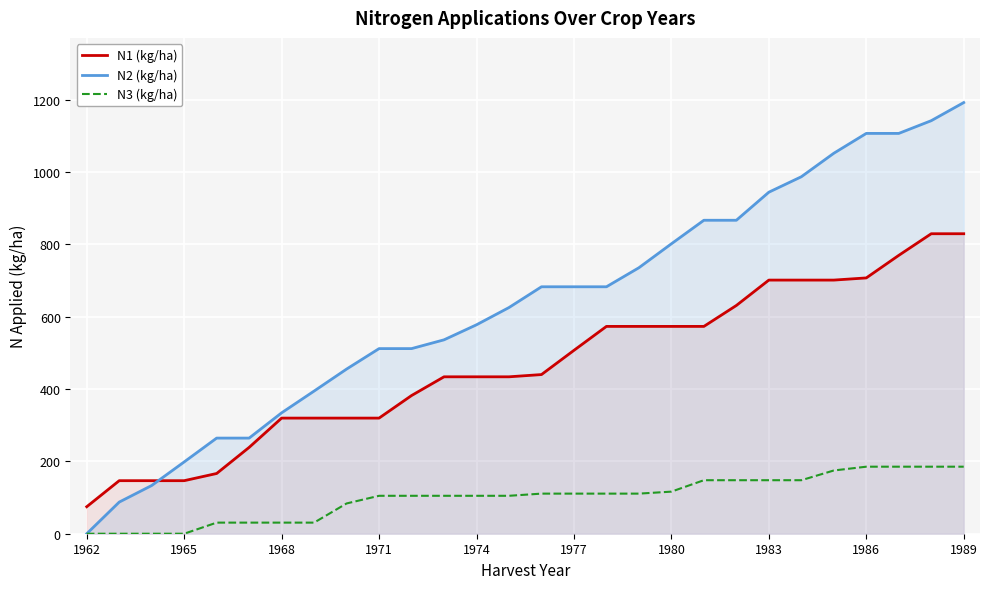

How many data points in N2 (kg/ha) are less than 683?

14